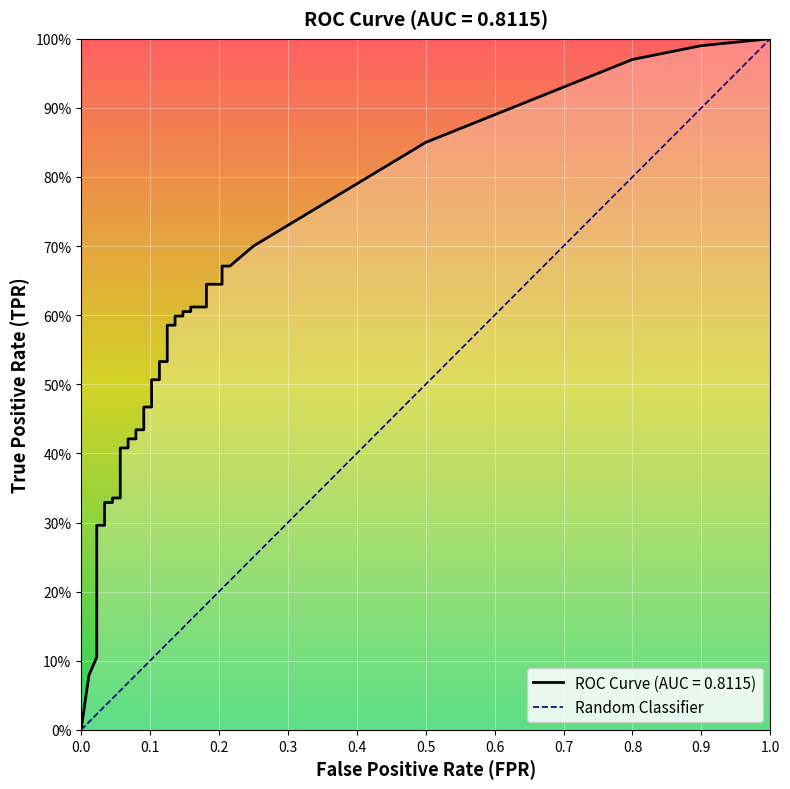

Is this an area chart (filled region under the line)?

No